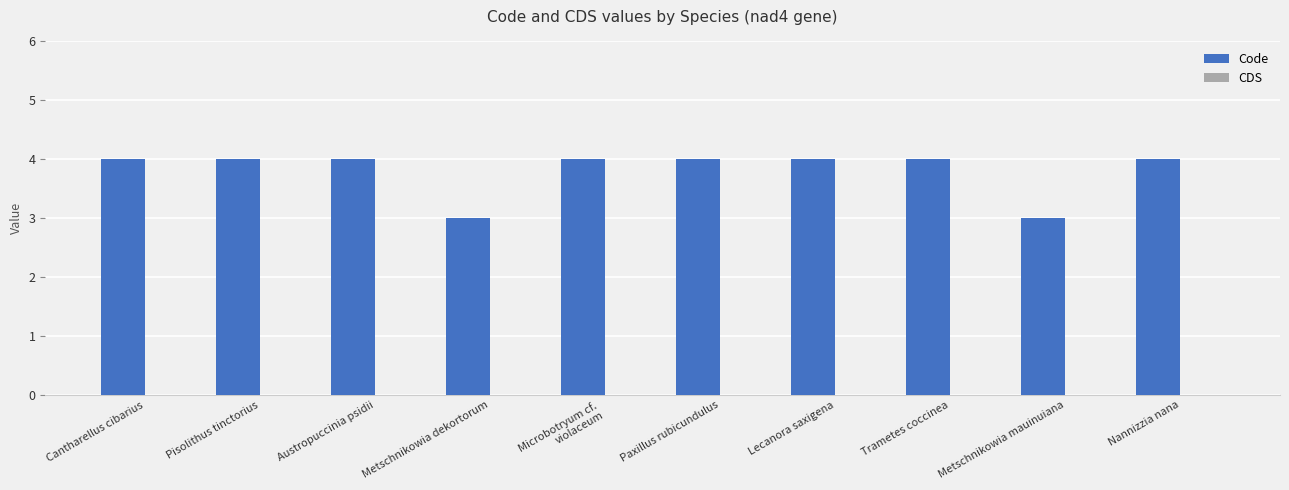

The chart shows a value of 4 at Paxillus rubicundulus. True or false?

True